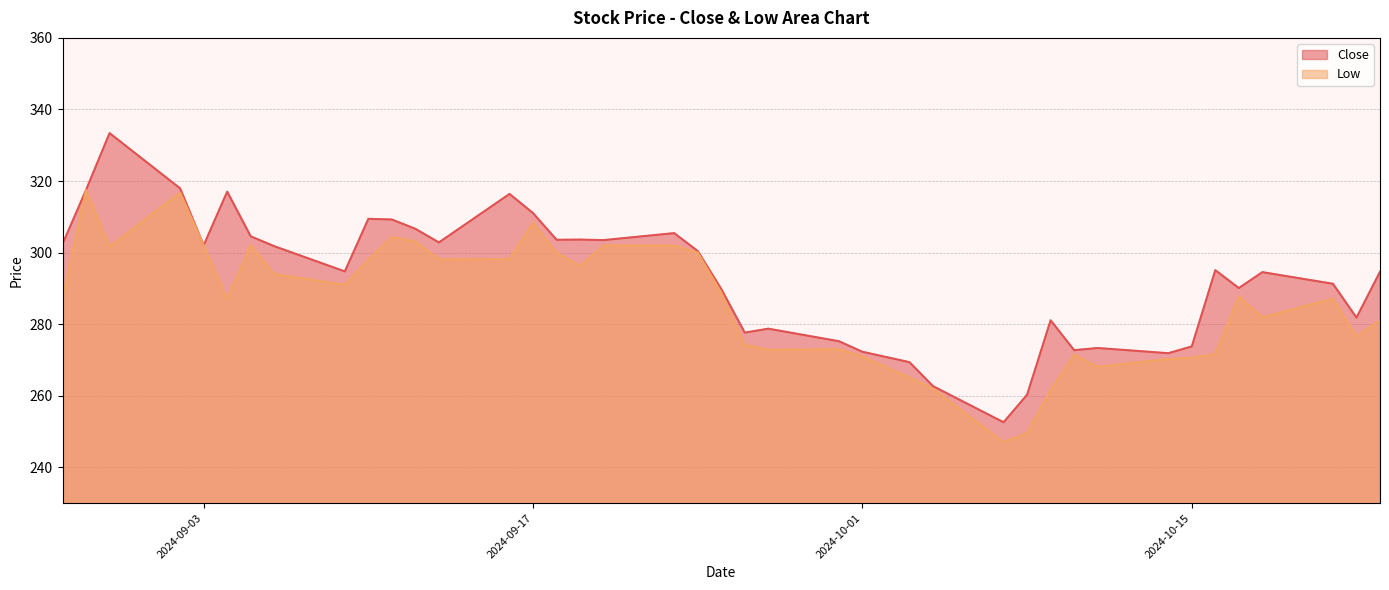

Count the number of categories in the chart.

40